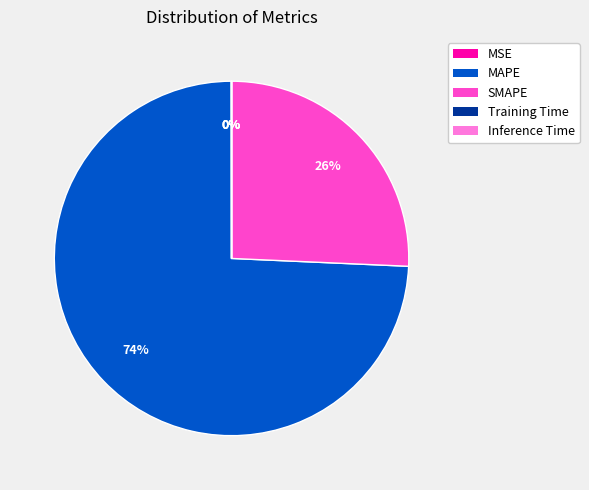

To the nearest percent, what is the average slice percentage?

20%